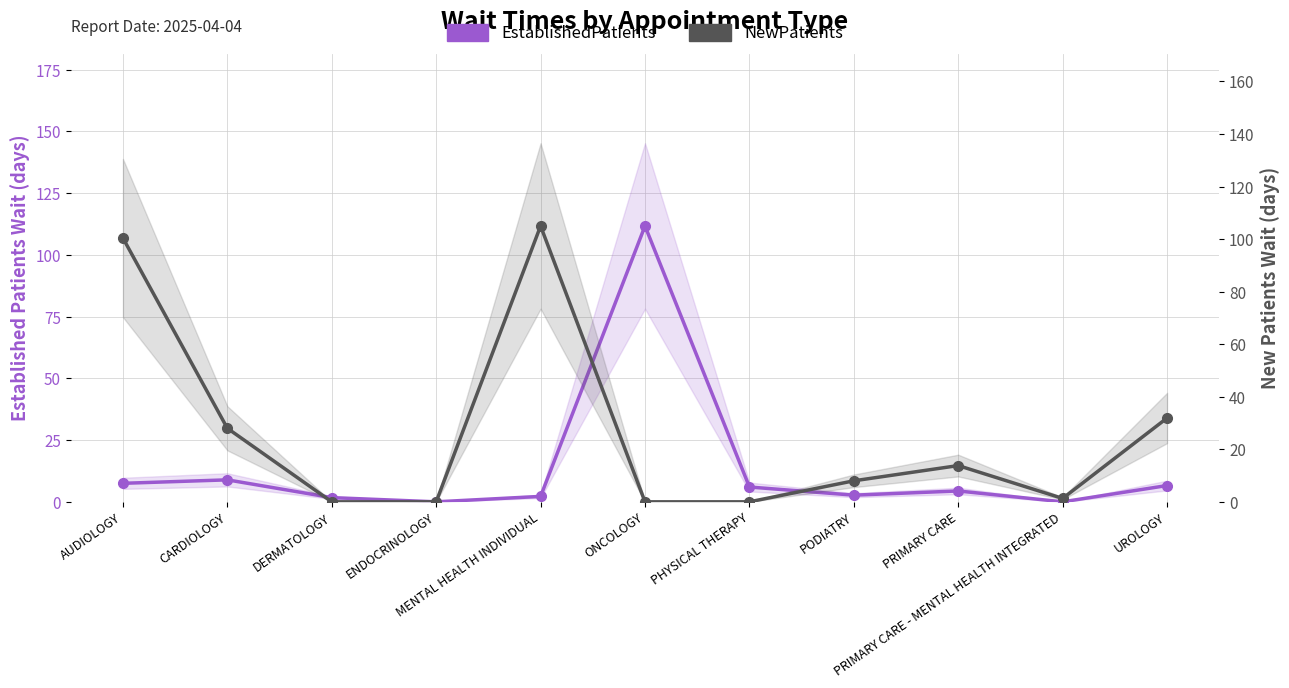

Which series ends up on top after the final intersection of NewPatients and EstablishedPatients?

NewPatients